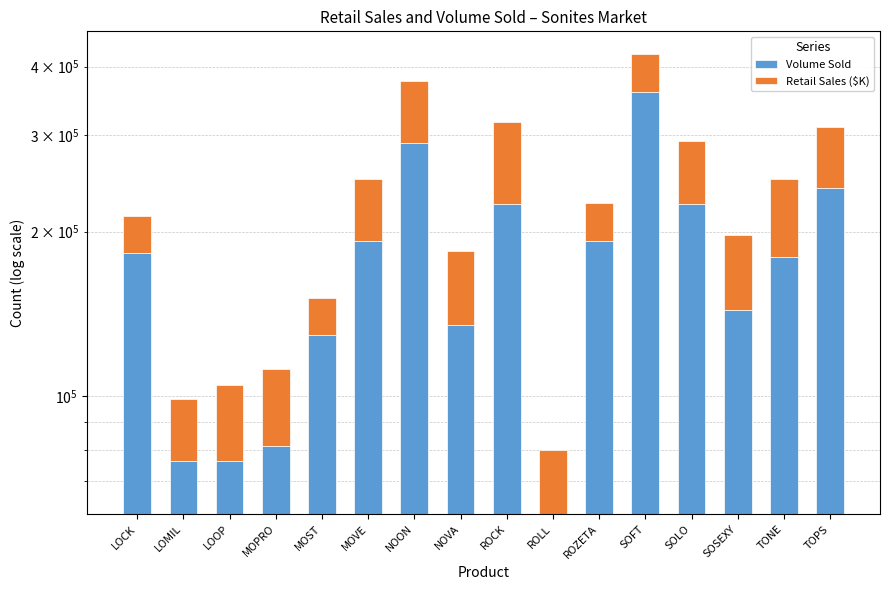

What is the label of the 16th bar from the right?

LOCK